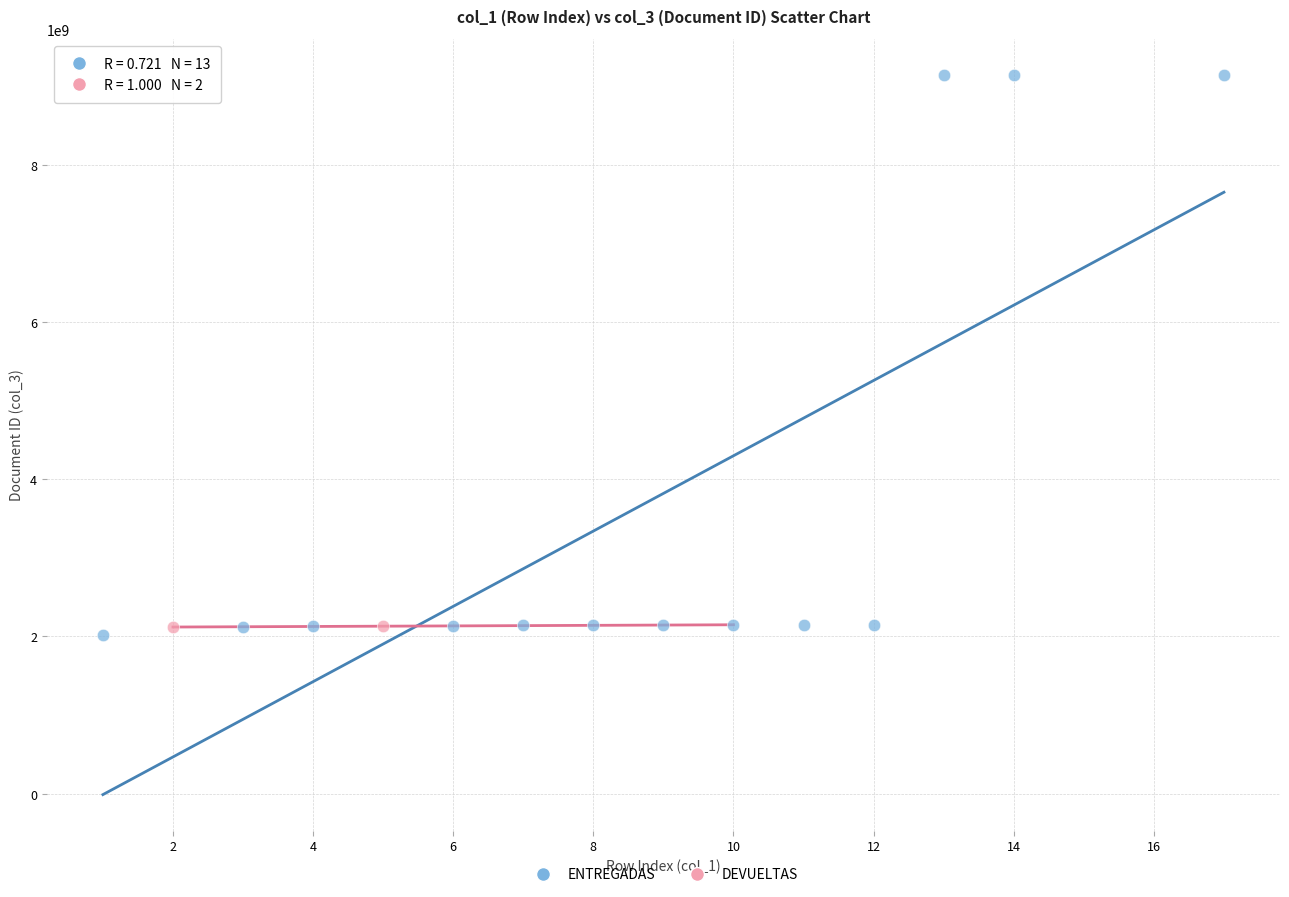

What are all the series names shown in the legend?

ENTREGADAS, DEVUELTAS